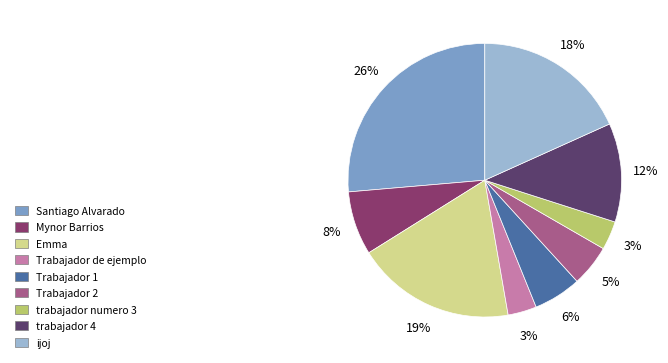

The trabajador numero 3 slice represents 3% of the pie. True or false?

True